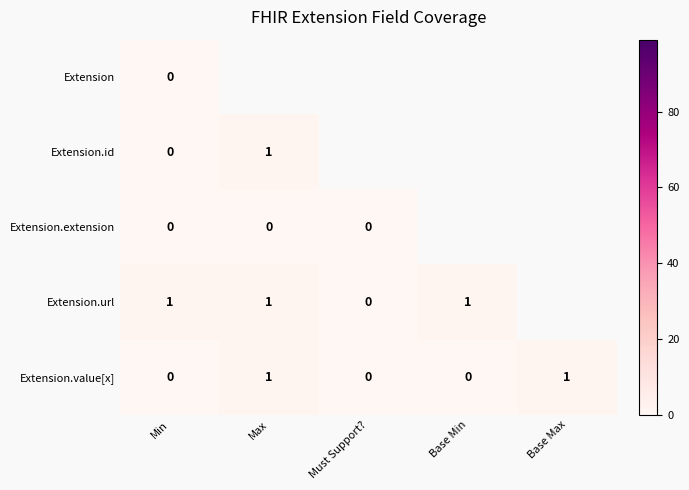

Is the value of Extension at Min greater than the value of Extension.id at Max?

No